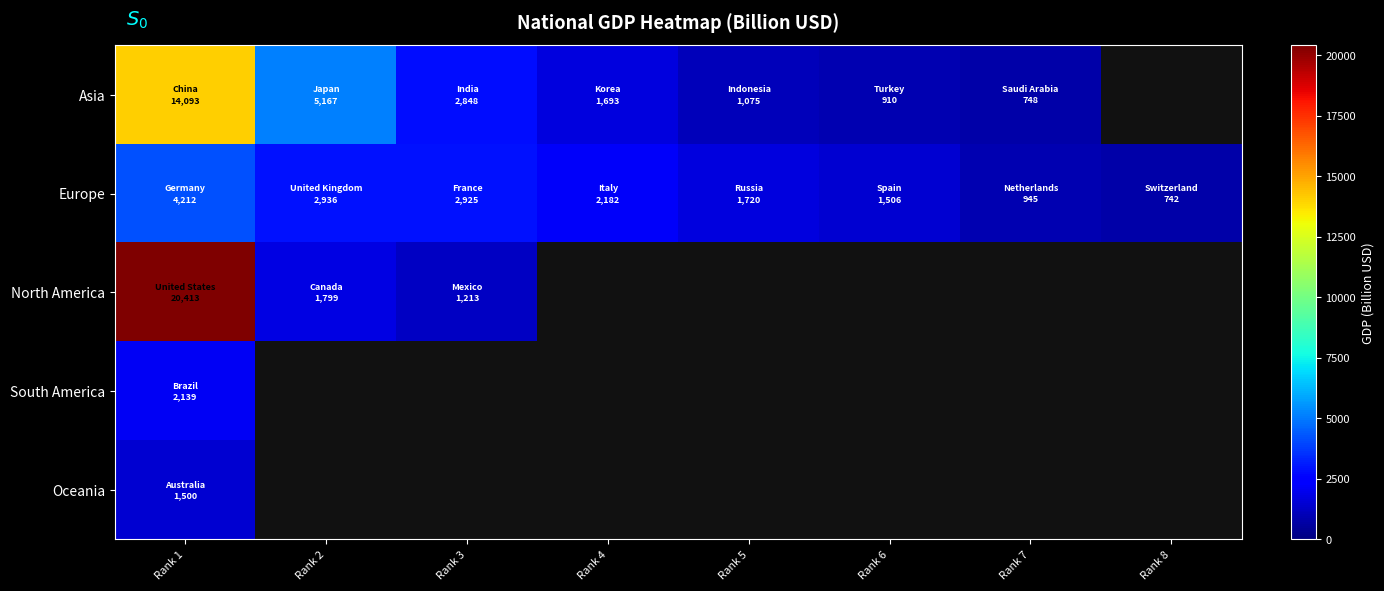

At which label does Asia first exceed 1693?

Rank 1